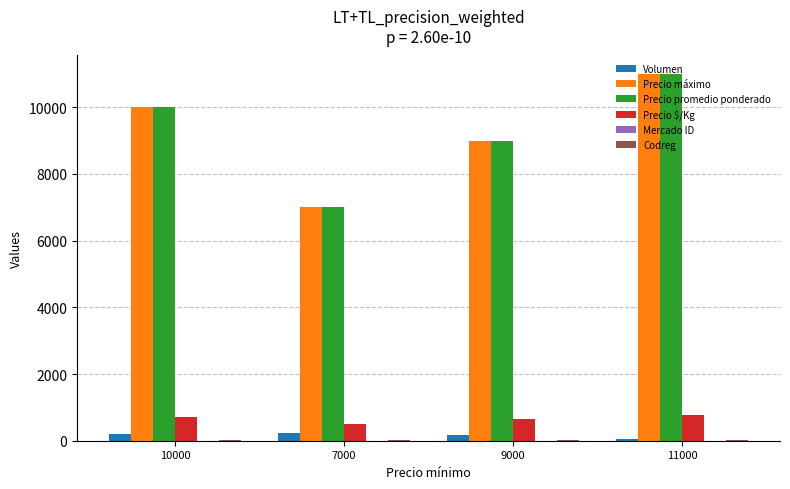

Which label corresponds to the largest value in the chart?

11000